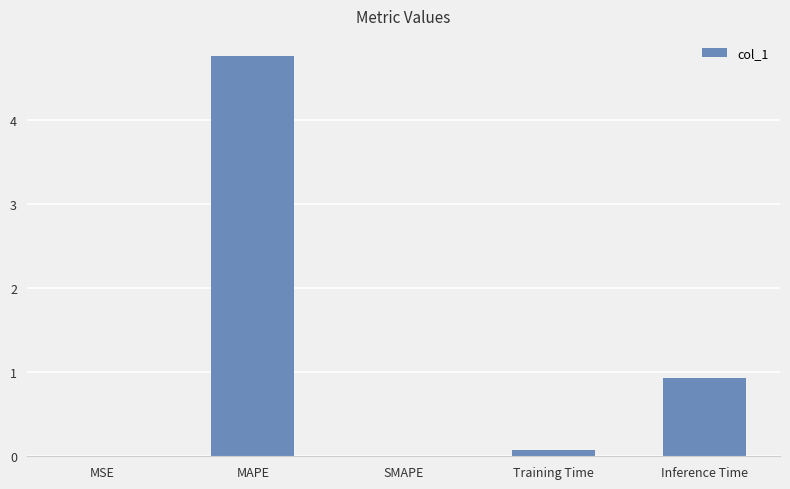

What is the average value?

1.2